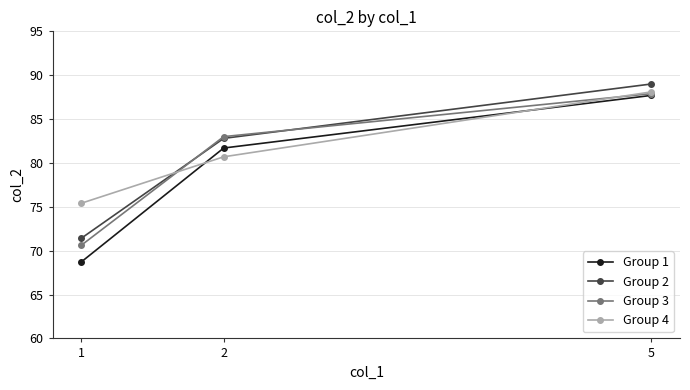

What is the approximate value of Group 4 at 1?

75.4